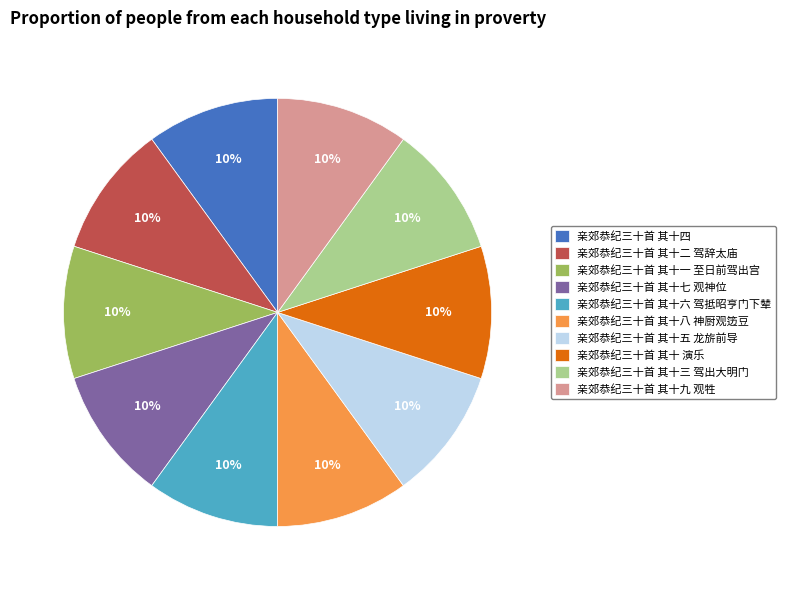

Does 亲郊恭纪三十首 其十八 神厨观笾豆 represent more than half of the total?

No